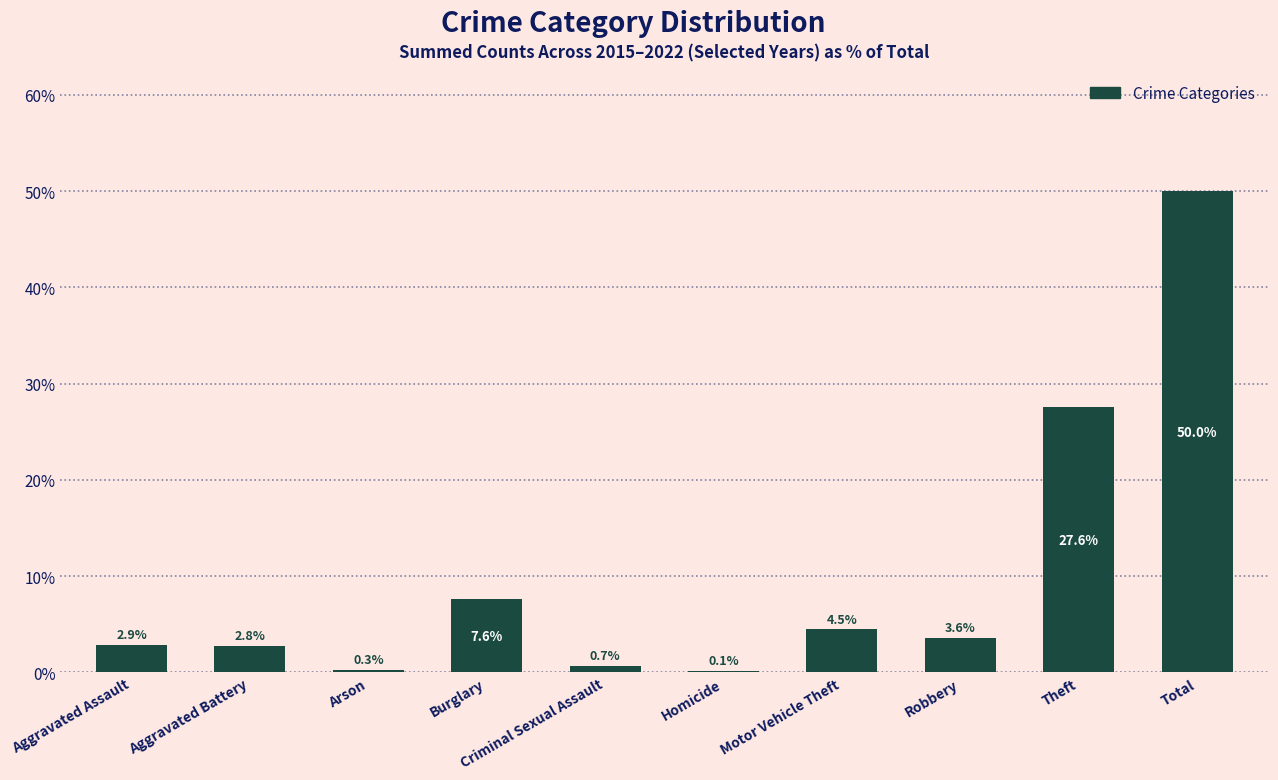

Between Aggravated Battery and Robbery, which is larger?

Robbery